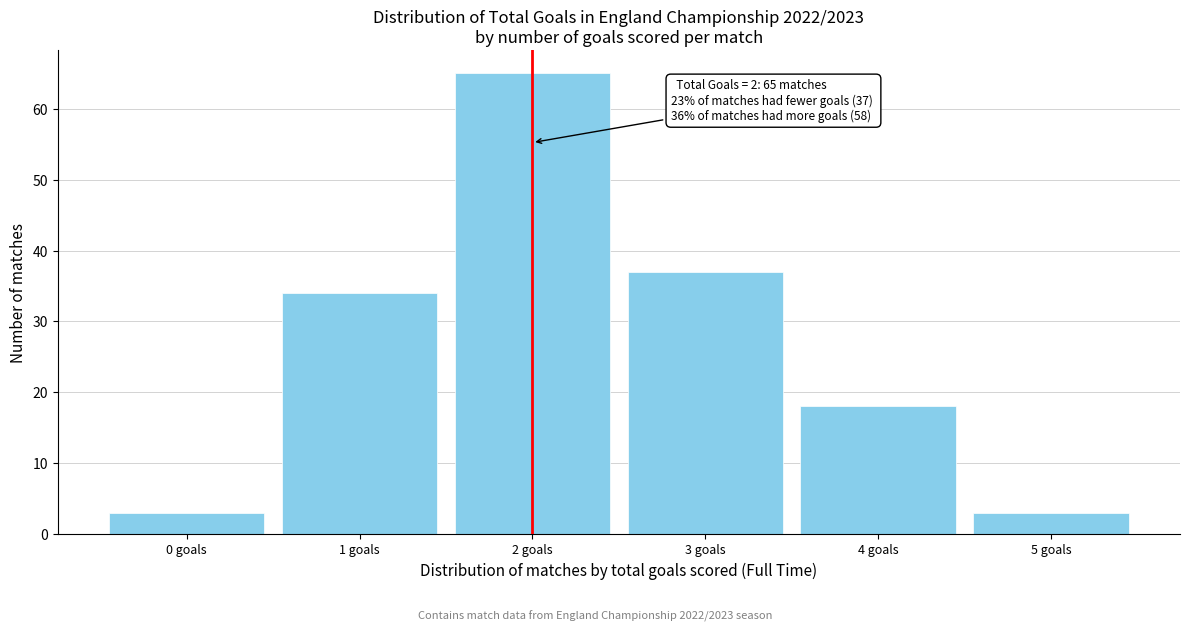

Which range on the x-axis has the tallest bar?

1.5 to 2.5